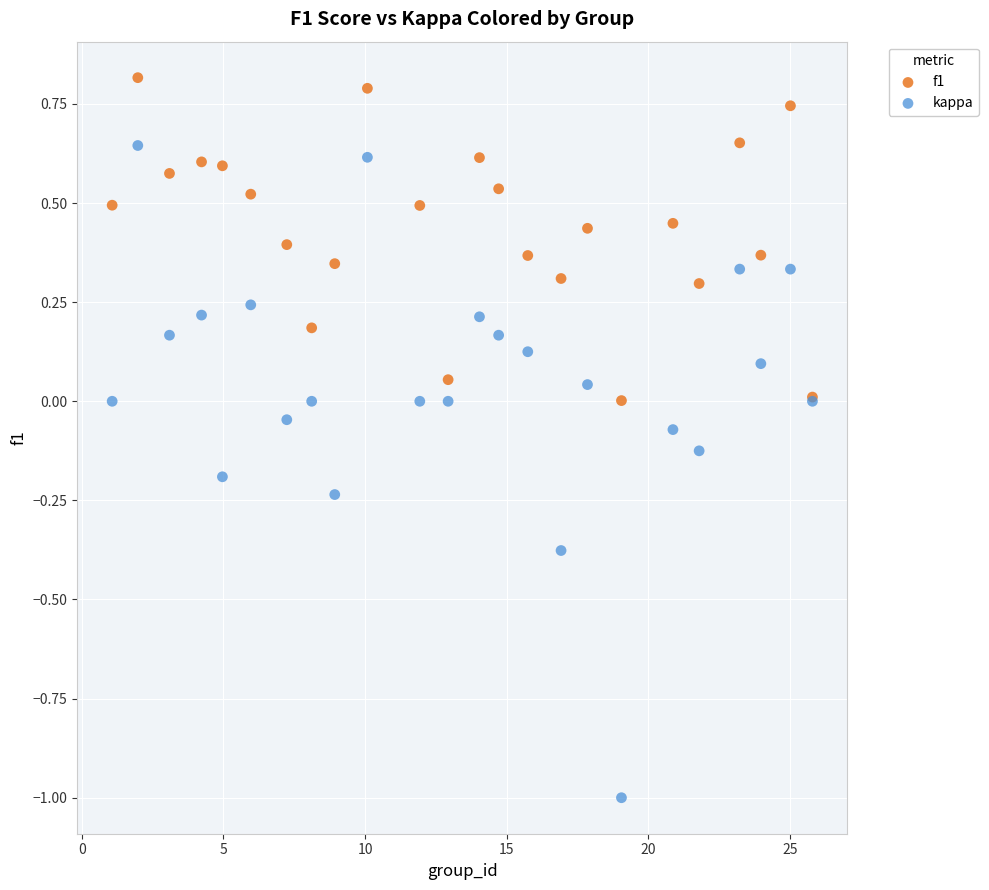

Which series contains the highest Y value?

f1